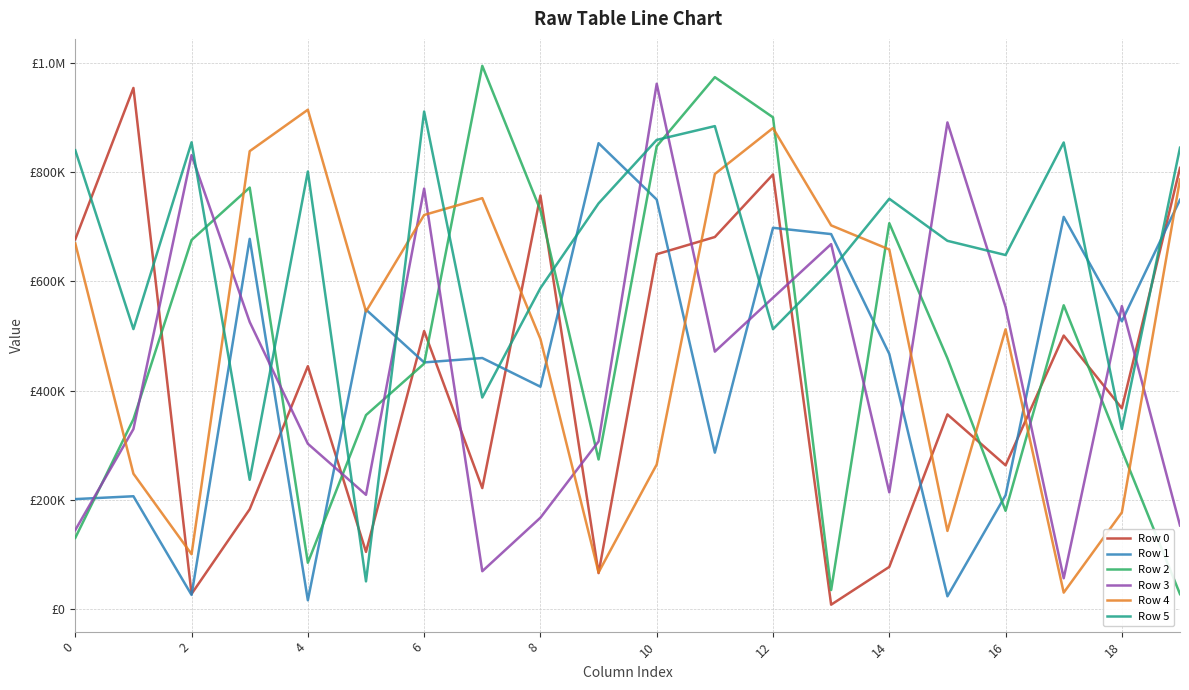

What is the smallest value displayed?

8102